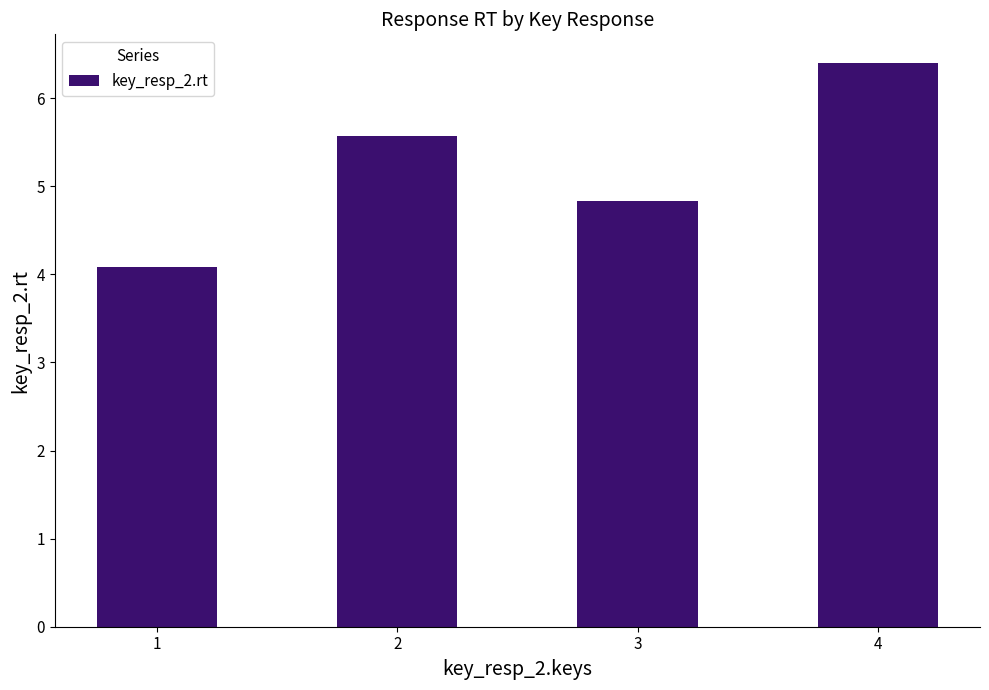

What is the difference between the maximum and minimum values?

2.3